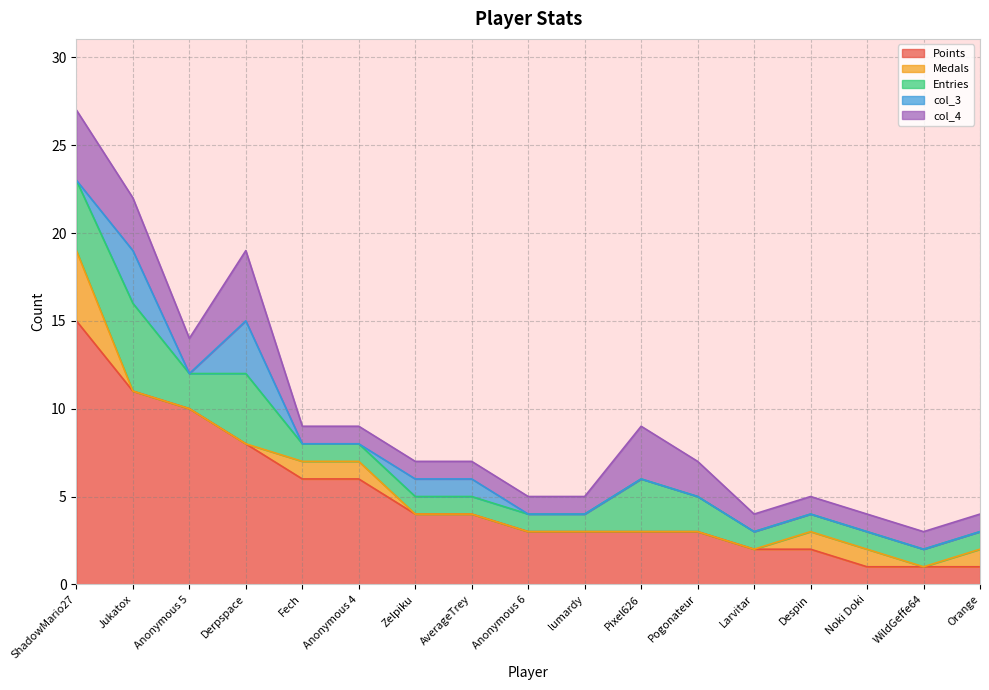

True or false: col_3 and Entries cross at least once.

False